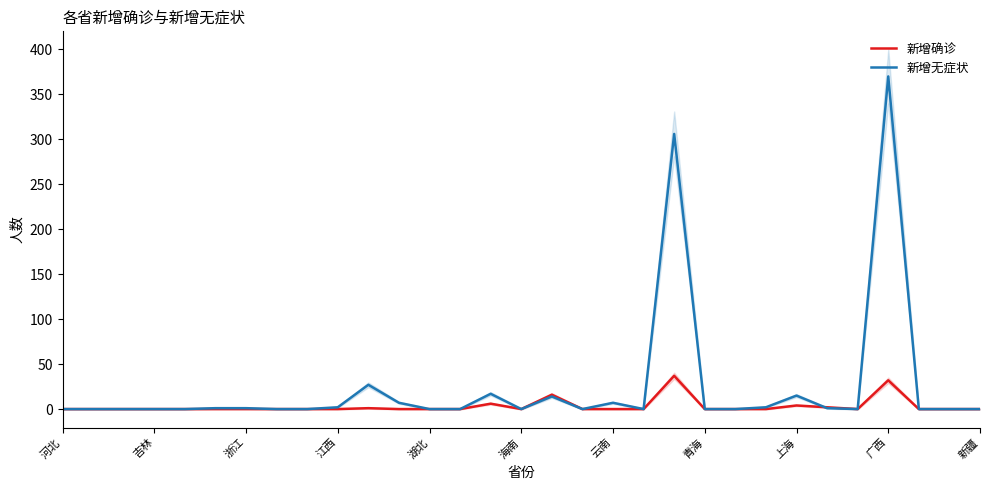

How many series are shown in this chart?

2